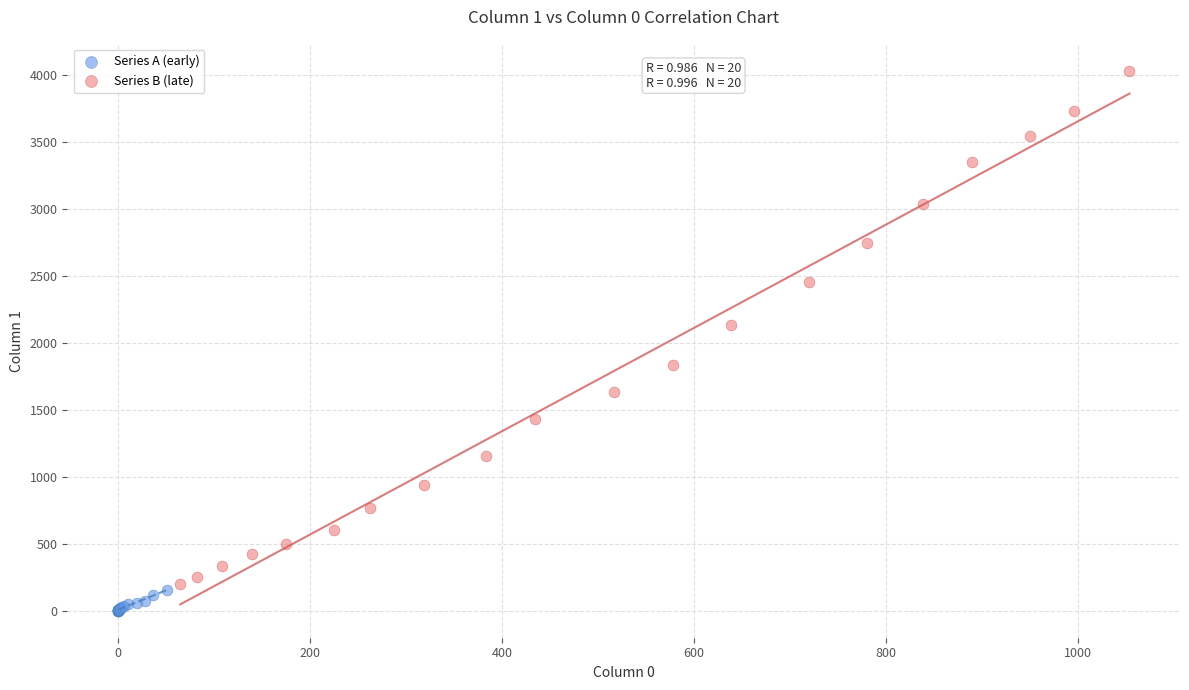

Which series reaches the minimum Y coordinate?

Series A (early)